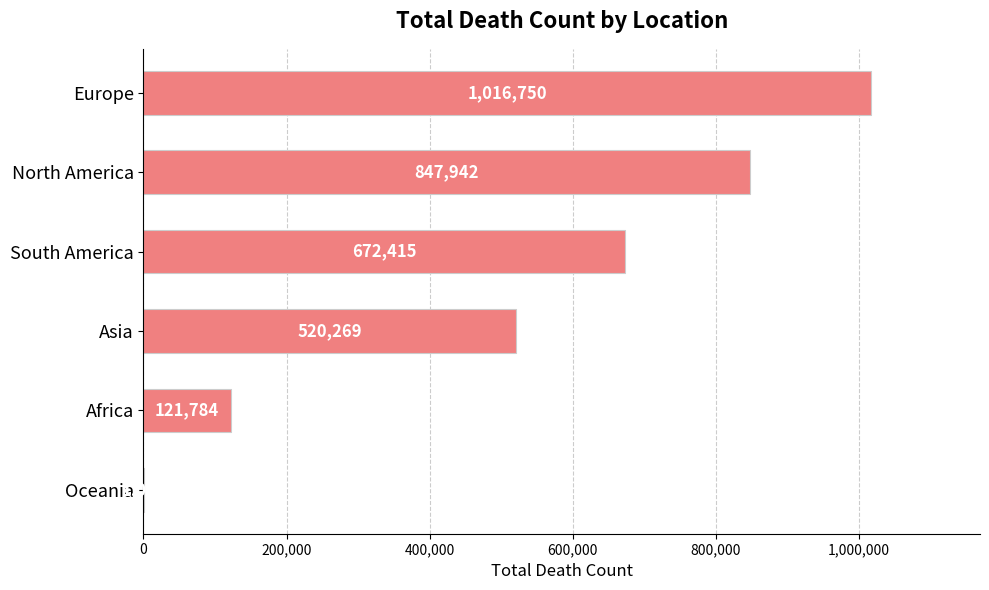

Which label corresponds to the largest value in the chart?

Europe